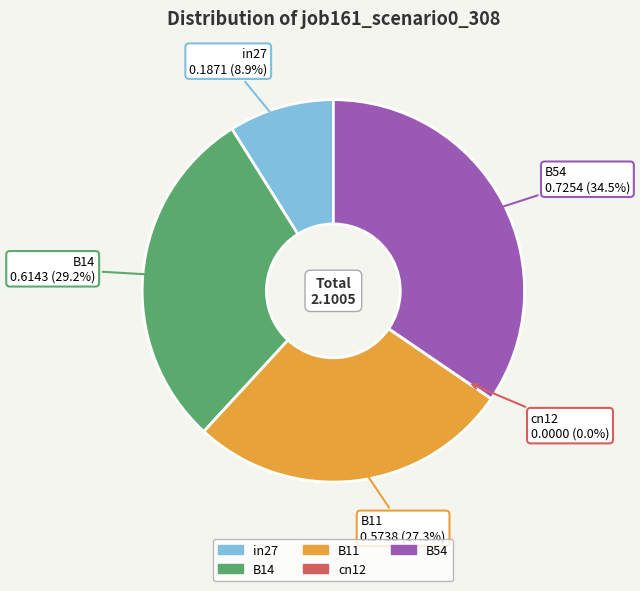

Rank the categories by value from highest to lowest.

B54, B14, B11, in27, cn12